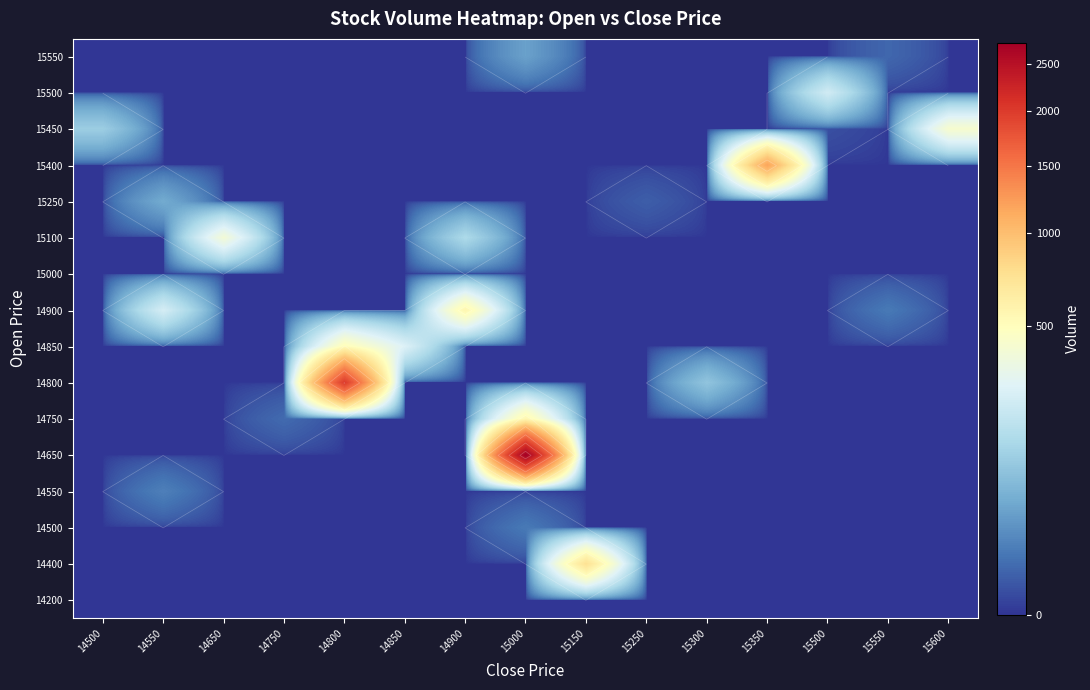

Is it true that 15450 equals 0 at 14800?

True